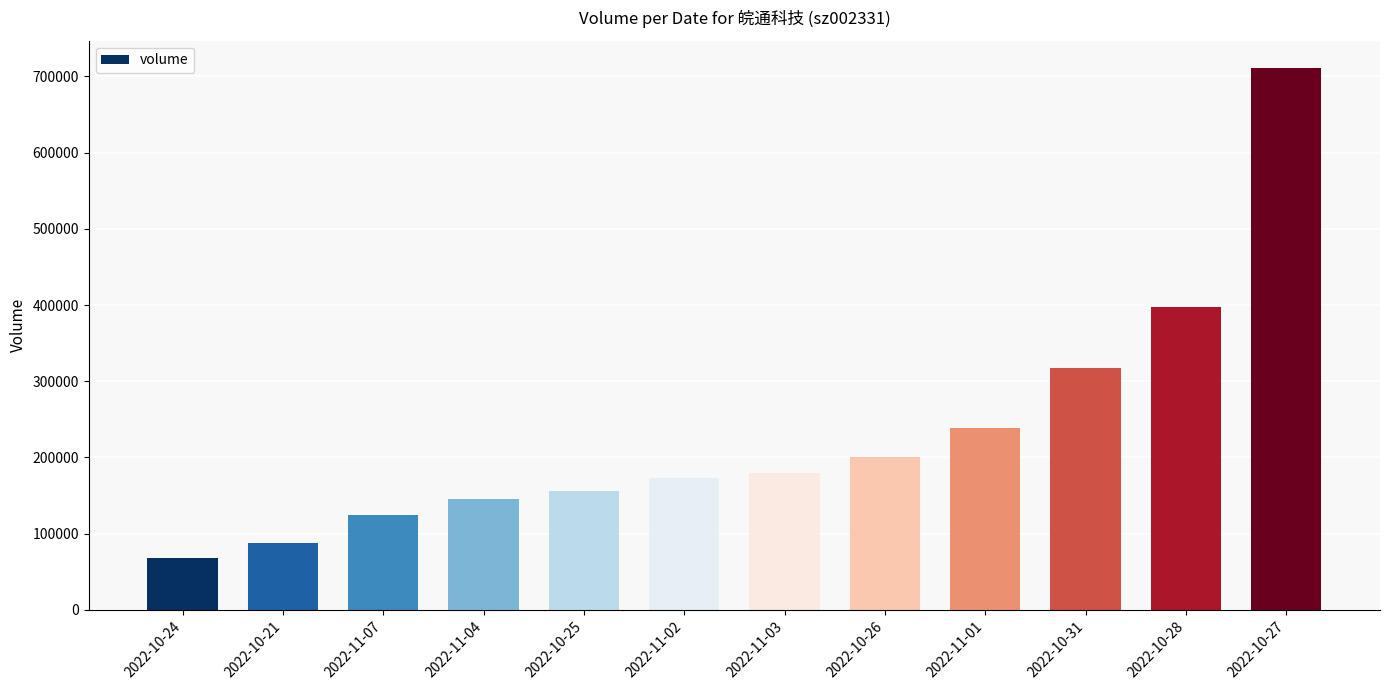

How many distinct data groups are displayed?

1